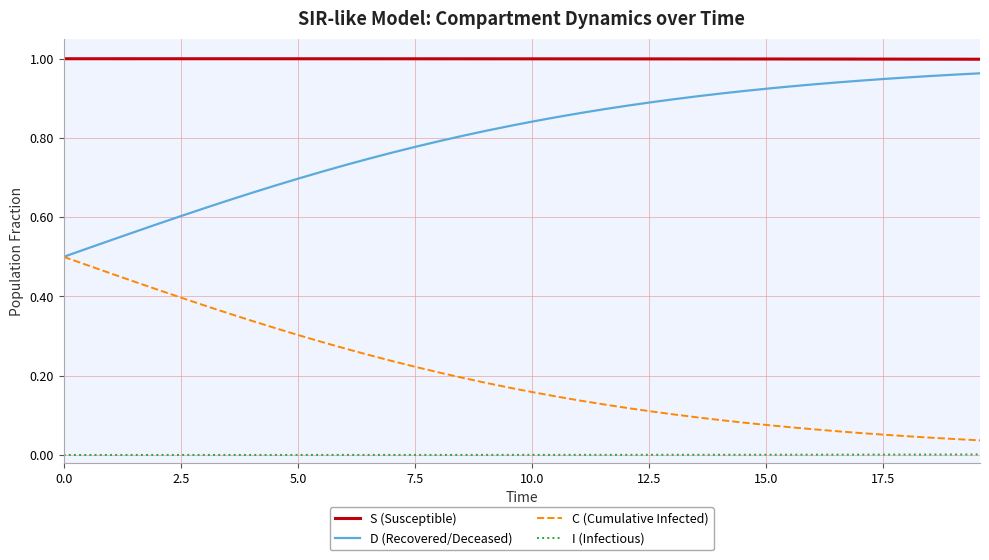

True or false: D (Recovered/Deceased) and I (Infectious) cross at least once.

False